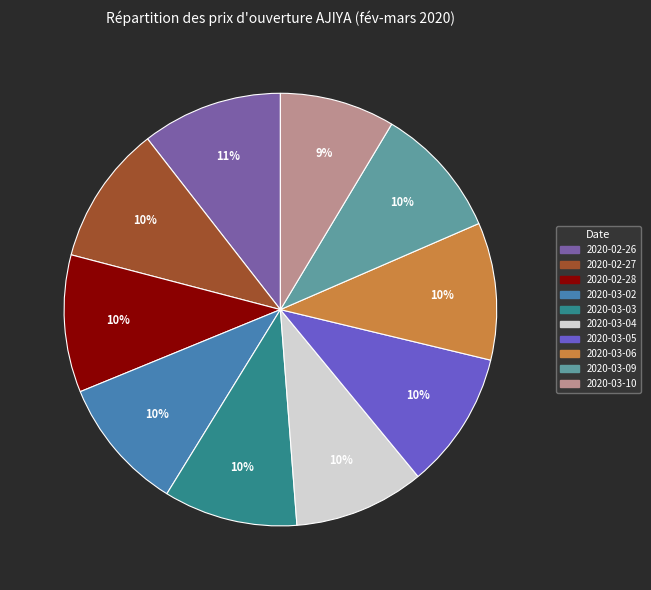

What percentage is the 2020-03-09 slice, to the nearest percent?

10%